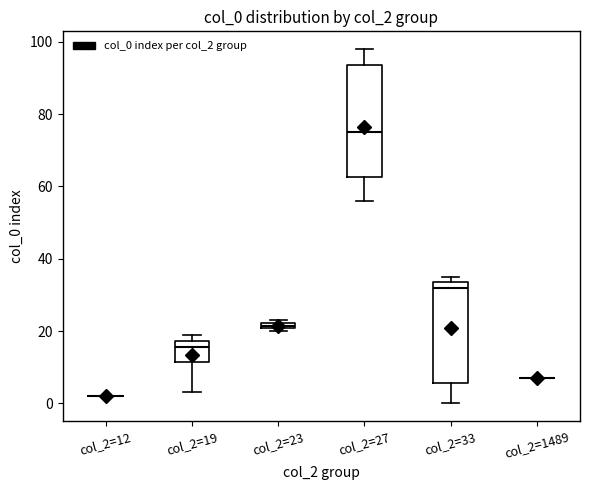

Which box is the tallest, from its lower edge to its upper edge?

col_2=27